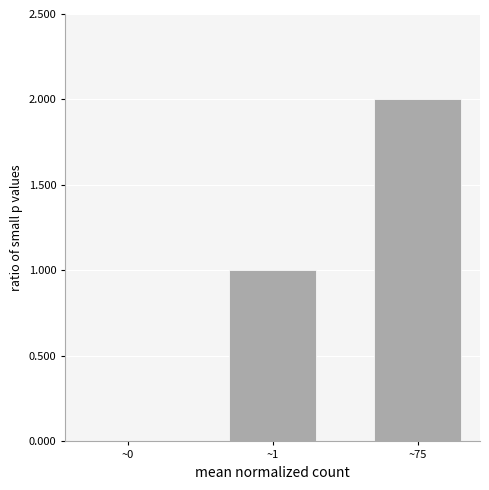

Between ~1 and ~0, which is larger?

~1